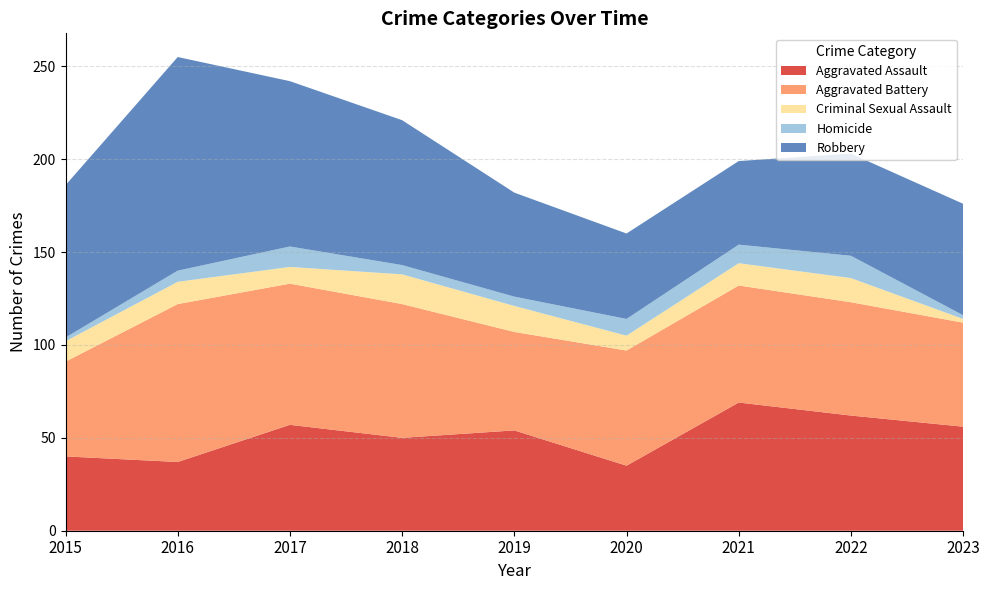

Reading left to right, list all the values displayed in this chart.

Aggravated Assault: 40	37	57	50	54	35	69	62	56
Aggravated Battery: 51	85	76	72	53	62	63	61	56
Criminal Sexual Assault: 11	12	9	16	14	8	12	13	2
Homicide: 2	6	11	5	5	9	10	12	2
Robbery: 82	115	89	78	56	46	45	55	60